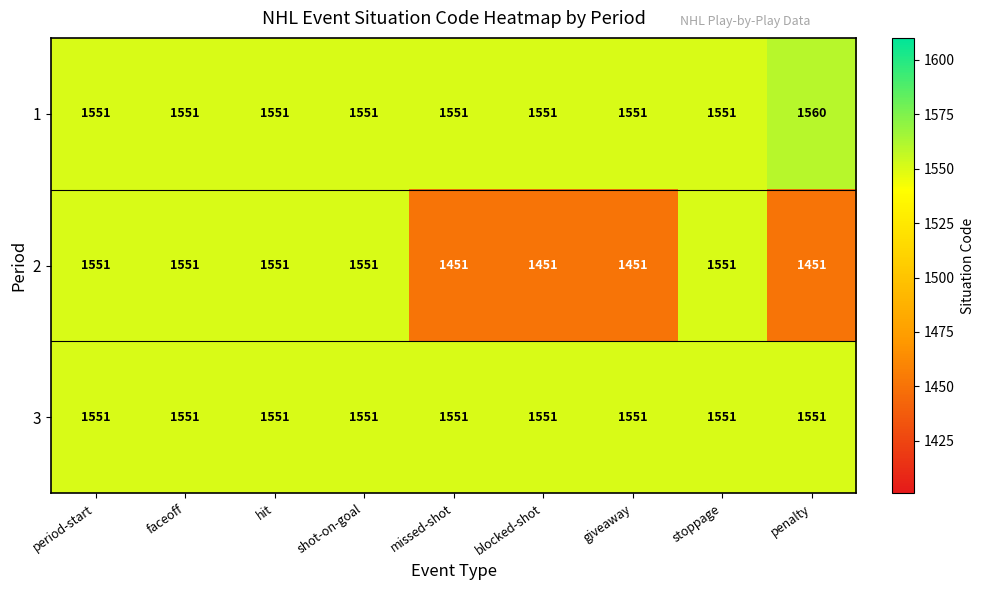

Is it true that 1 equals 1551 at giveaway?

True